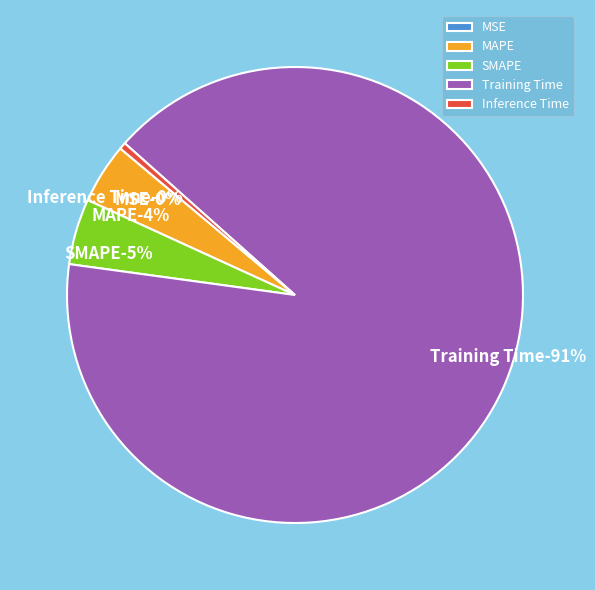

How many slices are in this pie chart?

5